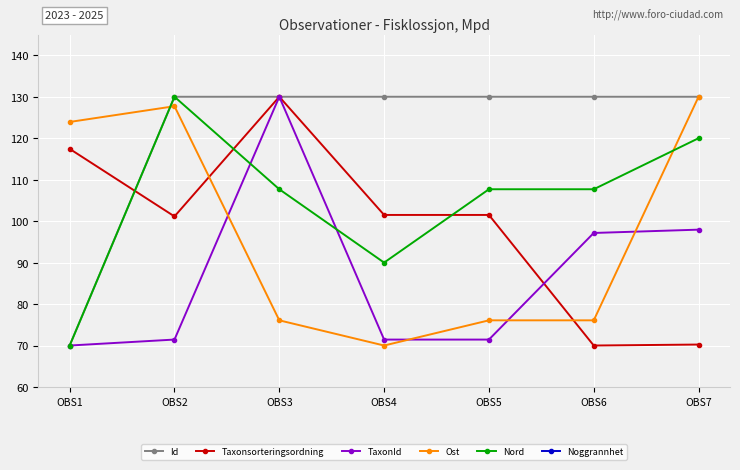

How many data points in TaxonId are above 71?

6